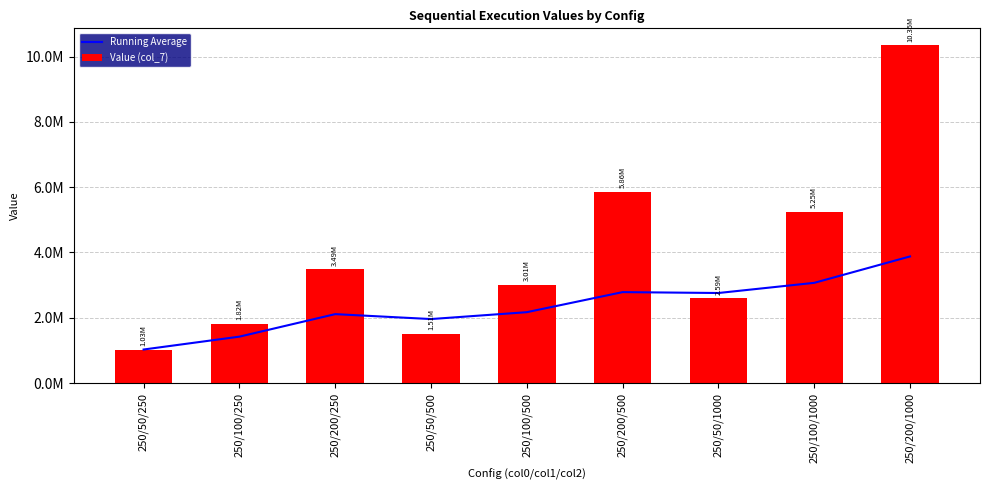

Reading right to left, list all the values displayed in this chart.

Running Average: 3878477.5	3069865.3	2758419.3	2785665.6	2171249.9	1960410.9	2111205.7	1421797.0	1027554.3
Value (col_7): 10347375.2	5249987.3	2594941.2	5857744.2	3014605.8	1508026.6	3490023.0	1816039.8	1027554.3